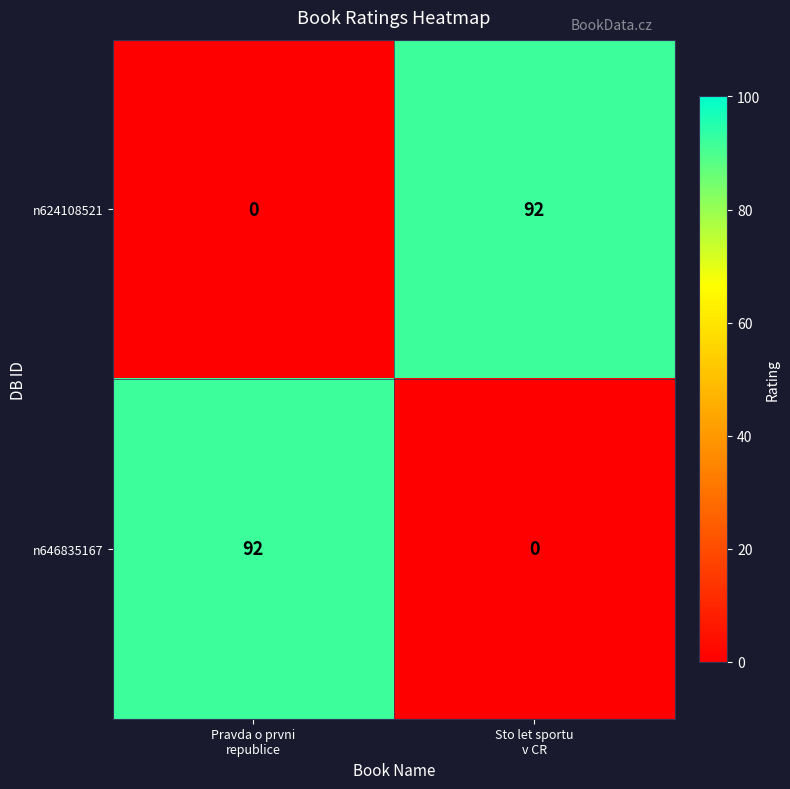

What is the difference between the maximum and minimum values in the n646835167 series?

92